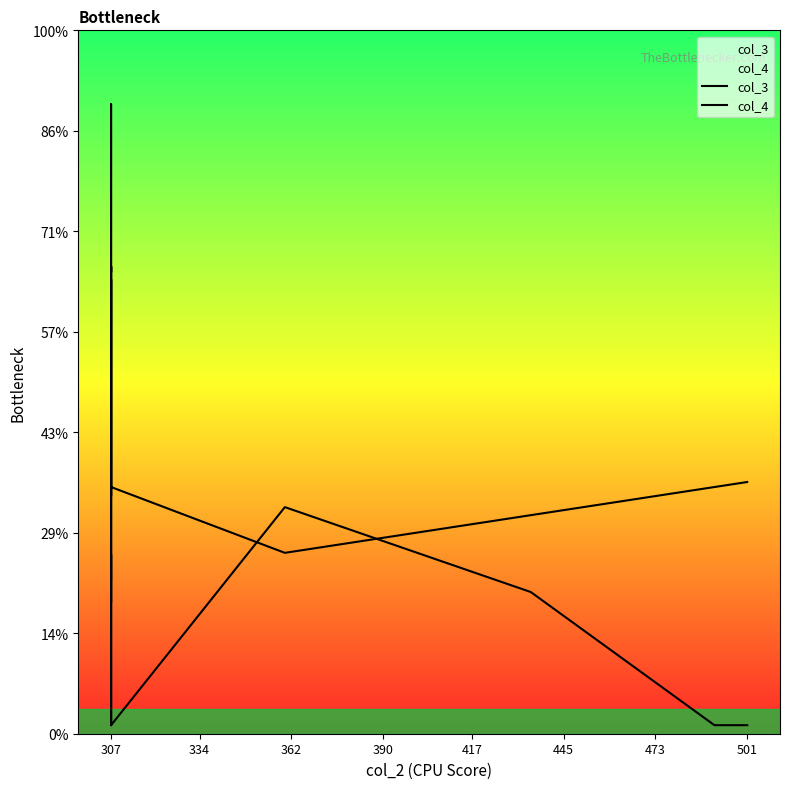

What is the difference between the second highest and minimum values in the col_4 series?

339